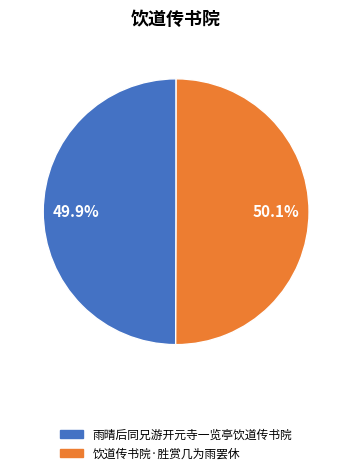

What is the total percentage of 雨晴后同兄游开元寺一览亭饮道传书院 and 饮道传书院·胜赏几为雨罢休?

100.0%